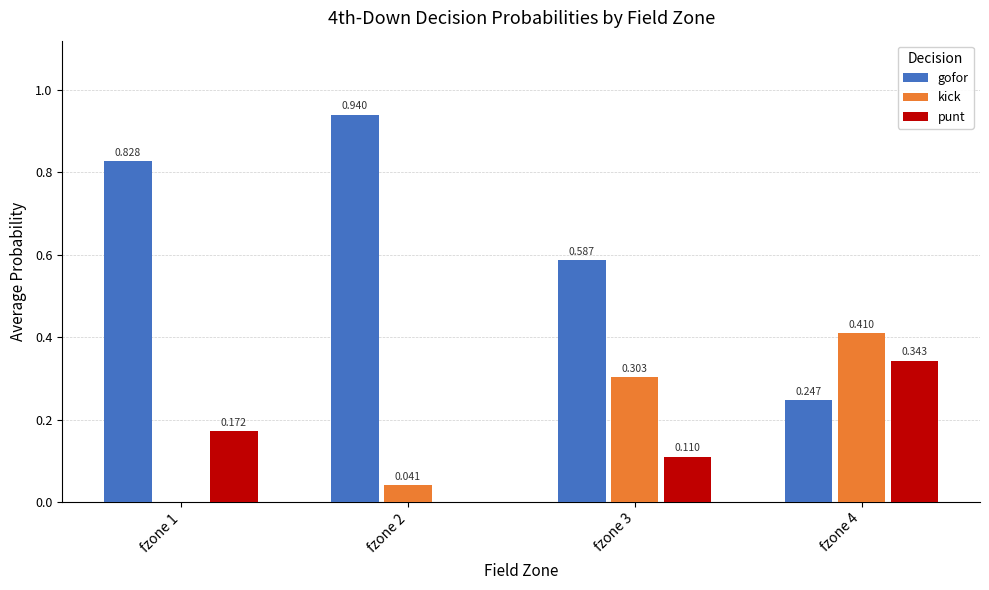

Which series changed the most between fzone 2 and fzone 3?

gofor